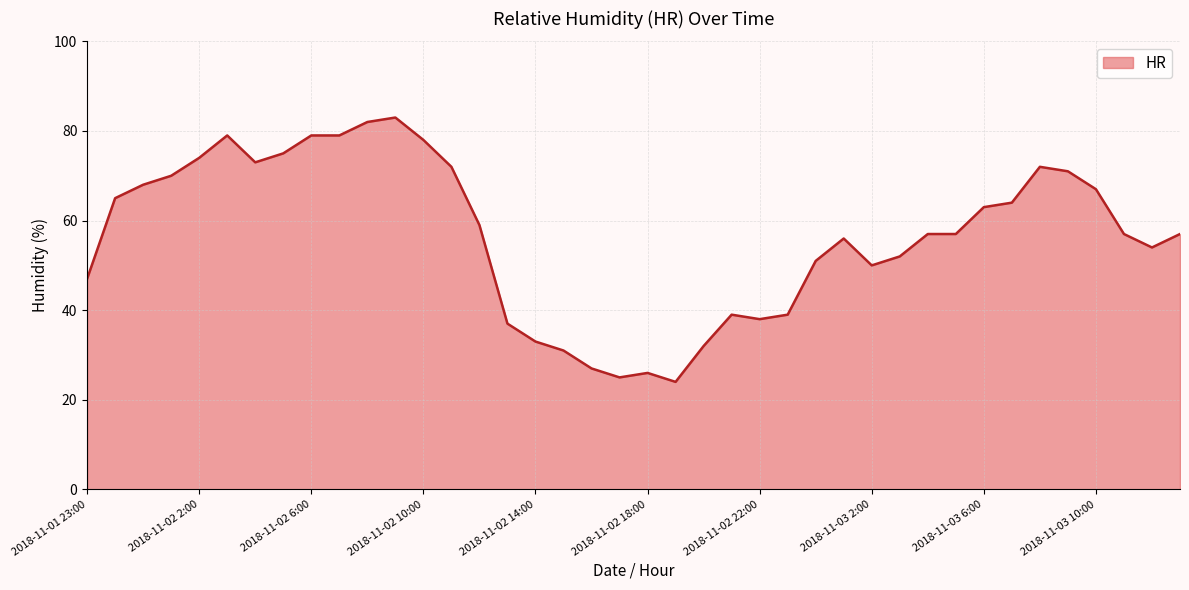

What is the difference between the maximum and minimum values?

59